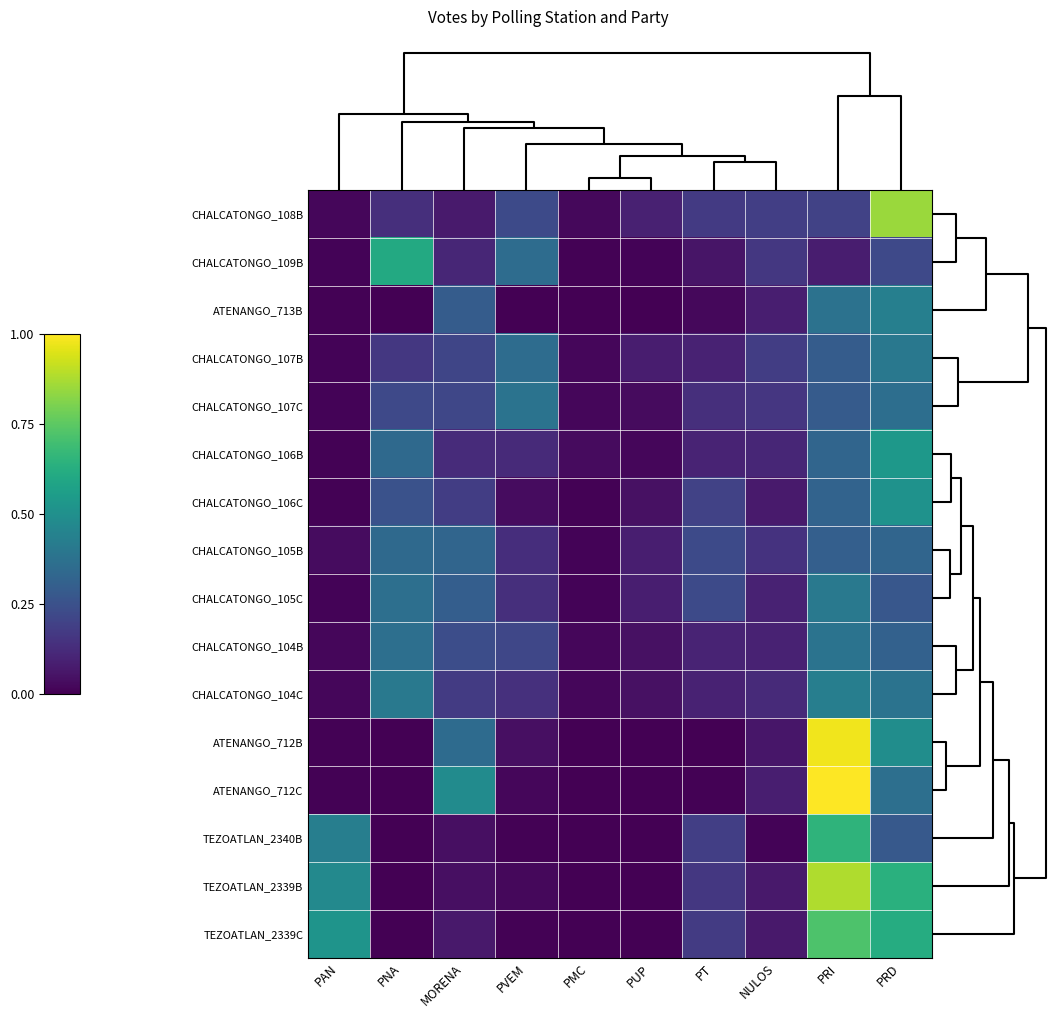

What is the average value of the CHALCATONGO_104C series?

0.2